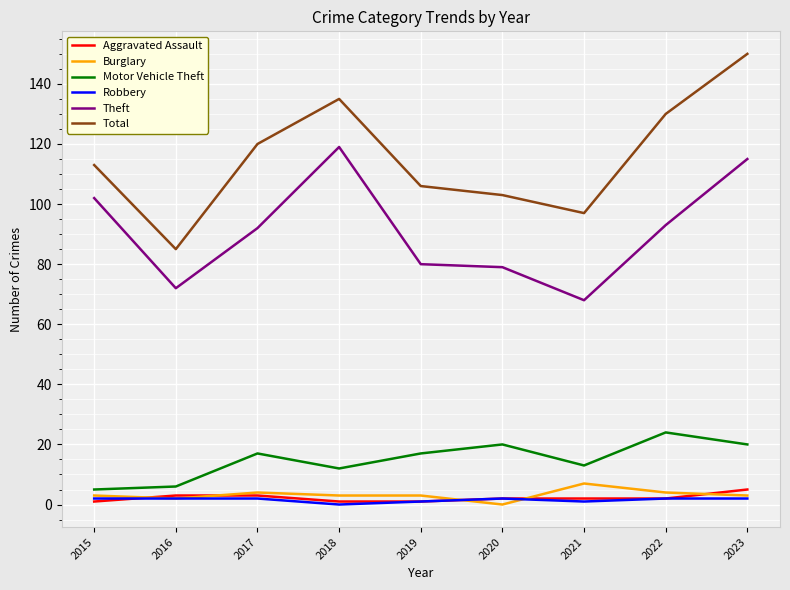

True or false: Burglary and Total cross at least once.

False